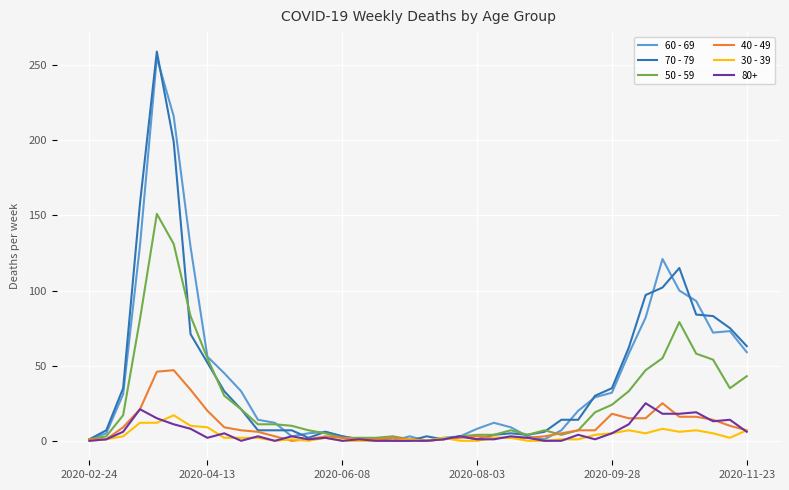

What is the greatest value displayed?

259